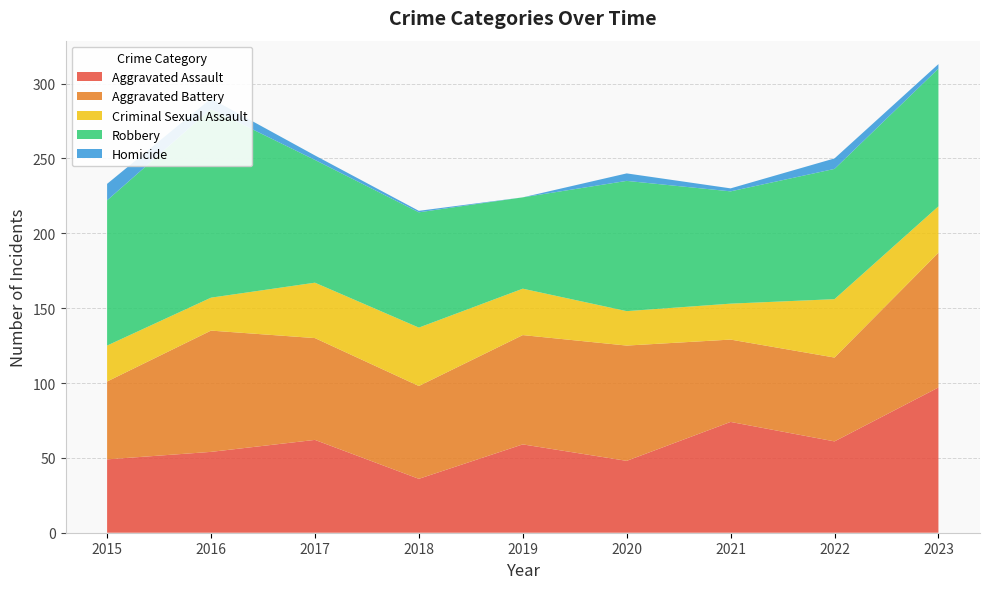

Reading right to left, extract all data points from this chart.

Aggravated Assault: 97	61	74	48	59	36	62	54	49
Aggravated Battery: 90	56	55	77	73	62	68	81	52
Criminal Sexual Assault: 31	39	24	23	31	39	37	22	24
Robbery: 92	87	75	87	61	77	82	126	97
Homicide: 3	7	2	5	0	1	3	7	11